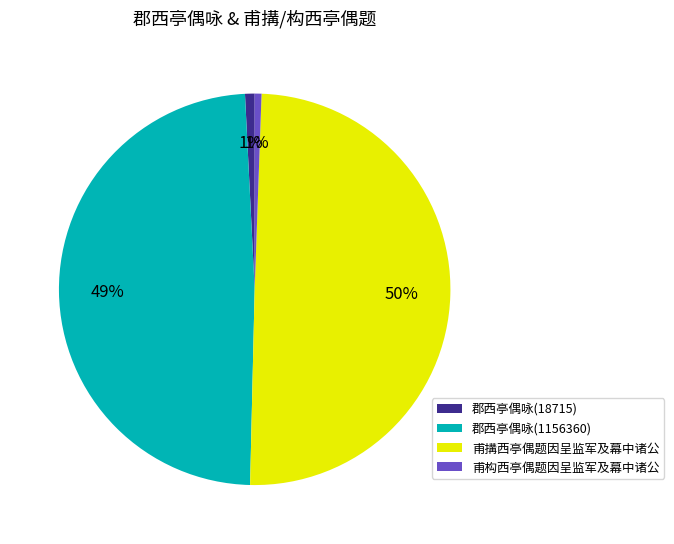

How many segments does this pie chart have?

4